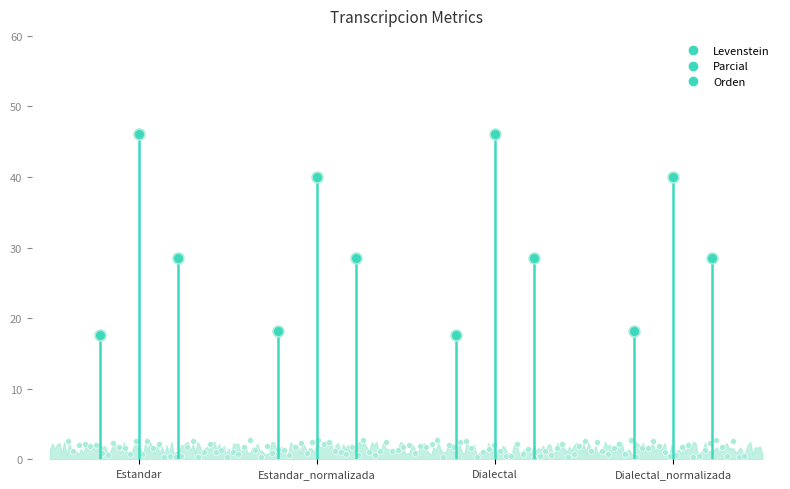

Which series has the widest spread of Y values?

Parcial